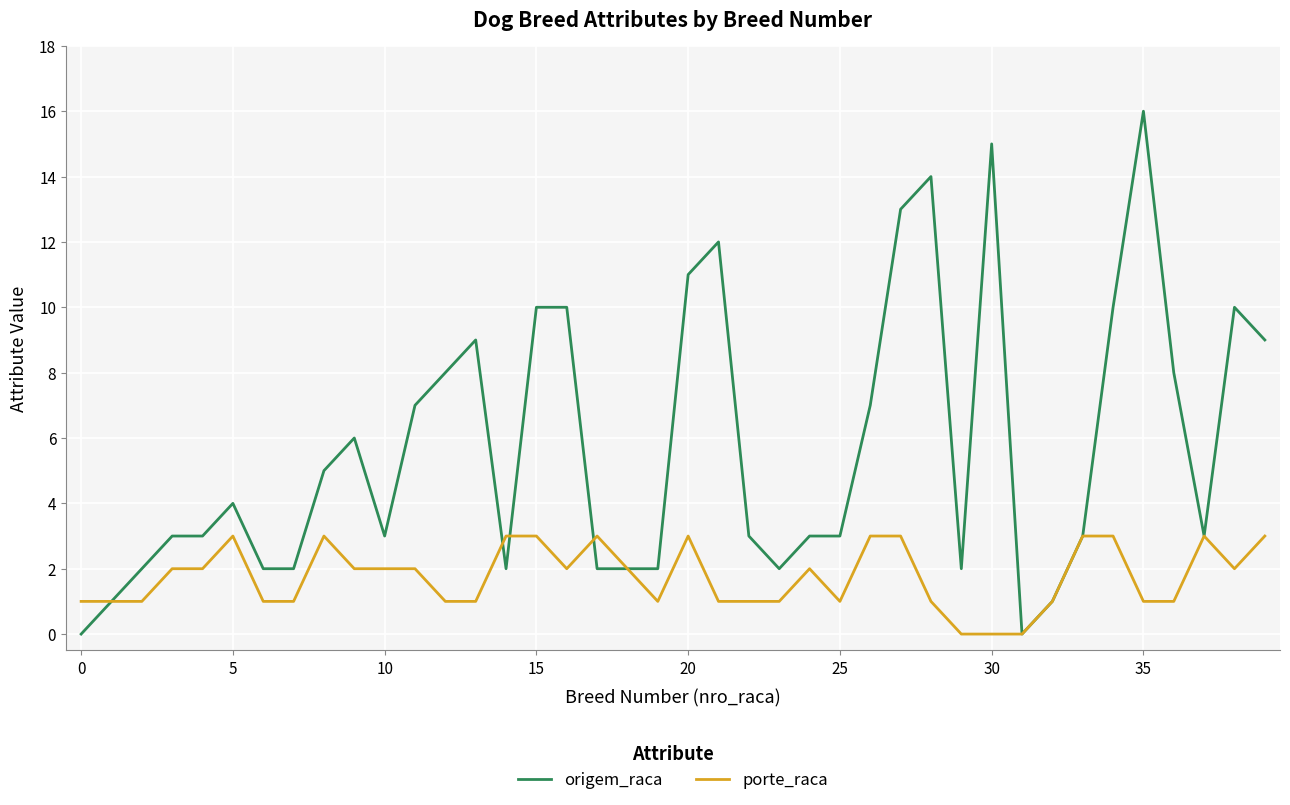

Reading left to right, list all the values displayed in this chart.

origem_raca: 0	1	2	3	3	4	2	2	5	6	3	7	8	9	2	10	10	2	2	2	11	12	3	2	3	3	7	13	14	2	15	0	1	3	10	16	8	3	10	9
porte_raca: 1	1	1	2	2	3	1	1	3	2	2	2	1	1	3	3	2	3	2	1	3	1	1	1	2	1	3	3	1	0	0	0	1	3	3	1	1	3	2	3